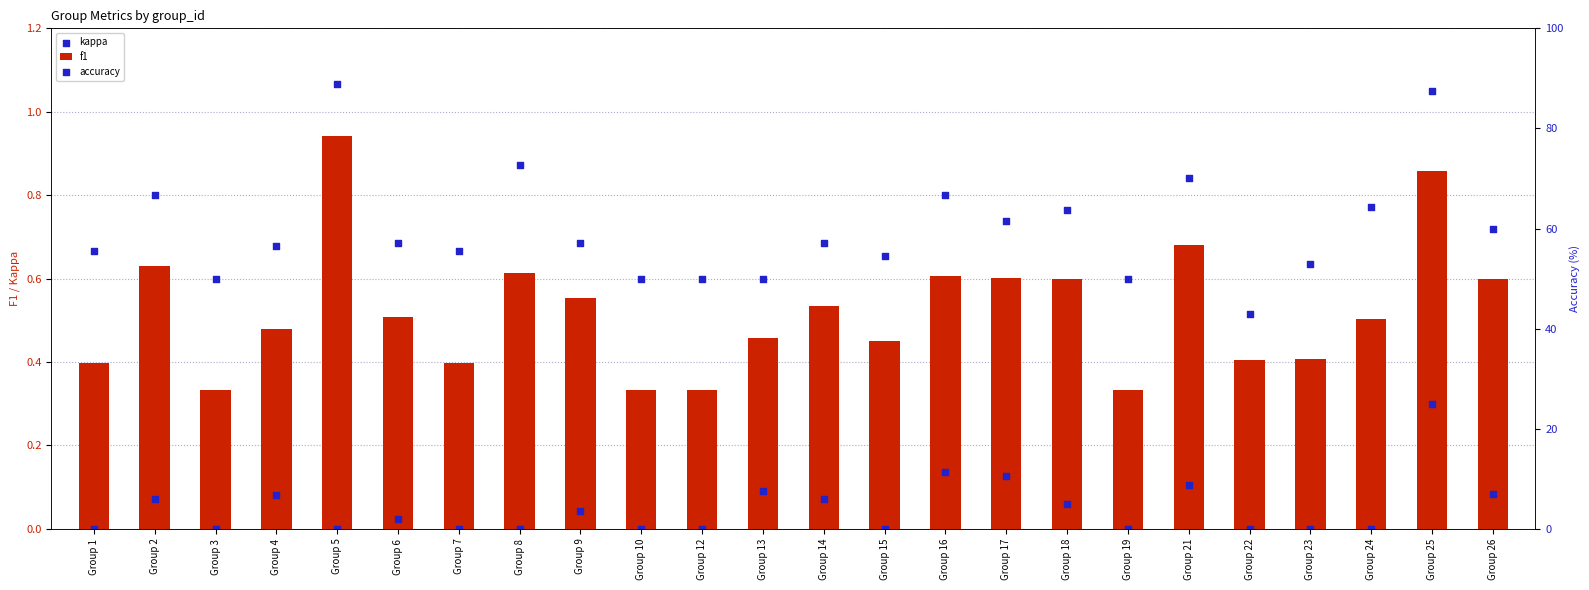

Which series contains the highest Y value?

accuracy